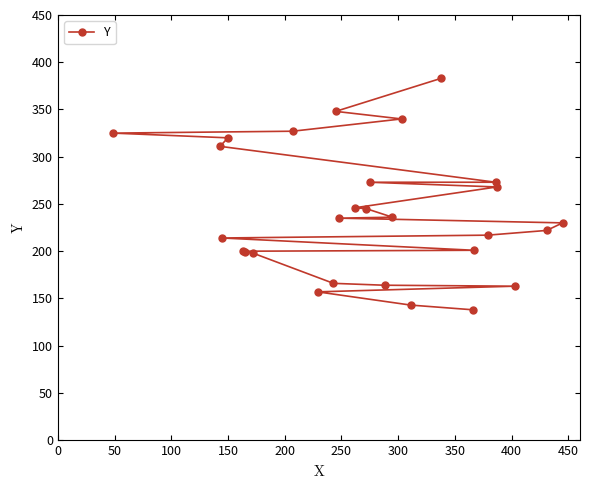

What is the greatest value displayed?

383